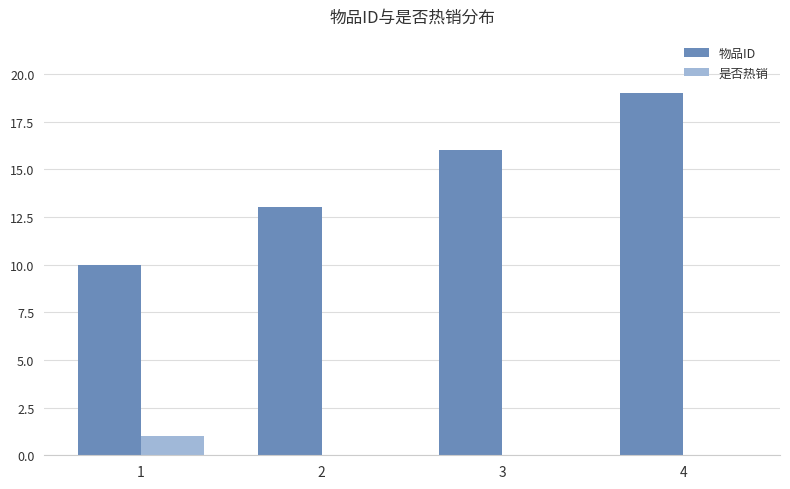

True or false: 物品ID has a value of 8 at 3.

False